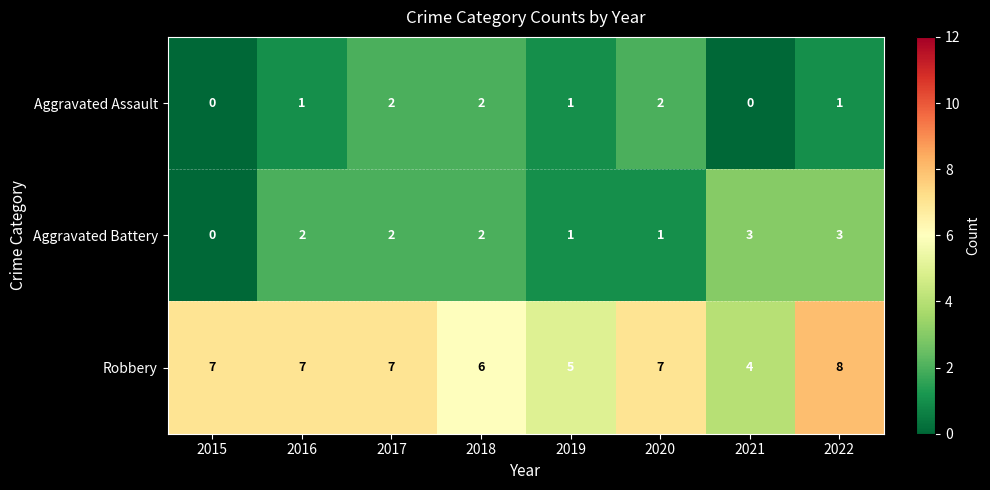

Reading right to left, extract all data points from this chart.

Aggravated Assault: 2022=1	2021=0	2020=2	2019=1	2018=2	2017=2	2016=1	2015=0
Aggravated Battery: 2022=3	2021=3	2020=1	2019=1	2018=2	2017=2	2016=2	2015=0
Robbery: 2022=8	2021=4	2020=7	2019=5	2018=6	2017=7	2016=7	2015=7